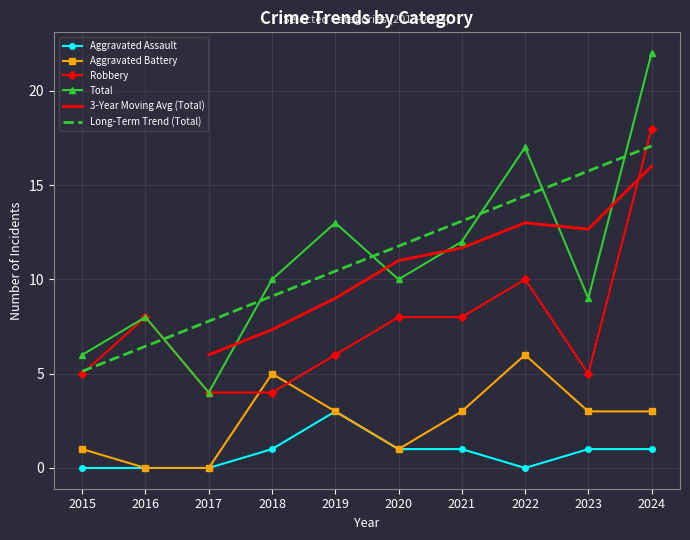

Where does the Aggravated Battery series first go above 3?

2018